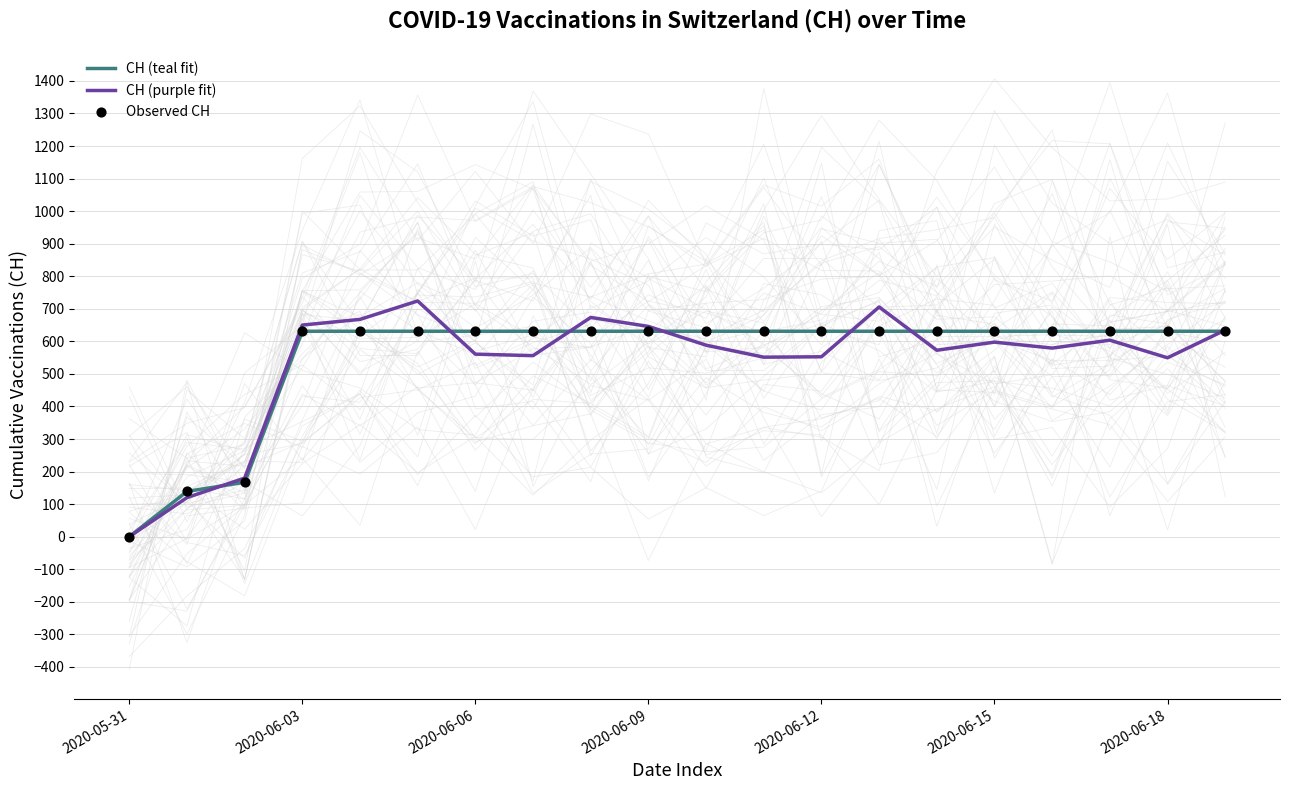

Which series contains the lowest Y value?

CH (teal fit)